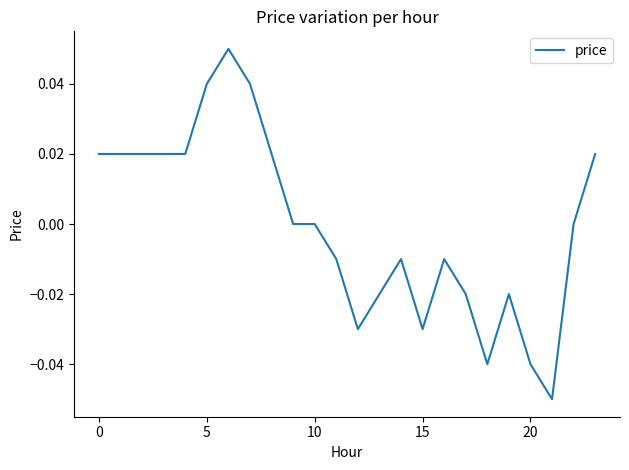

Does the chart display data point markers on the line(s)?

No